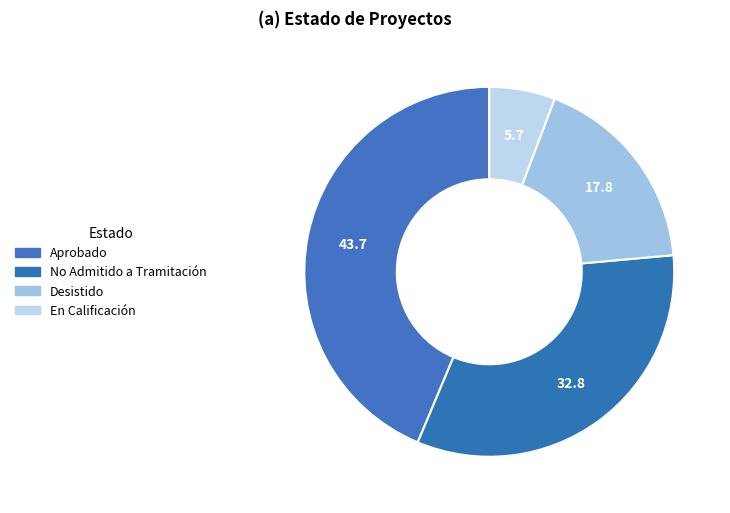

Count the number of slices in the pie.

4